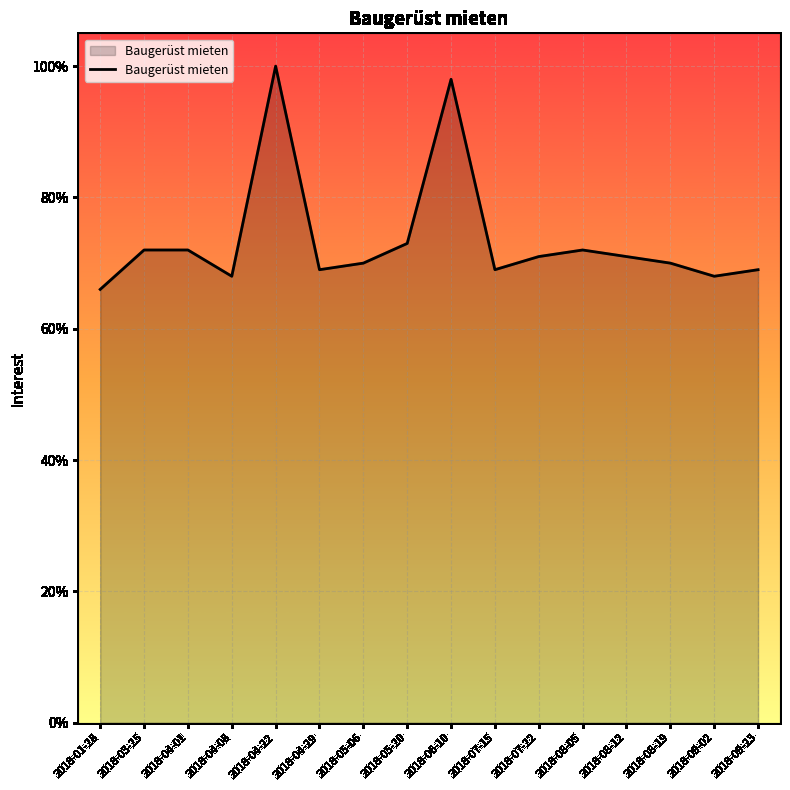

Reading left to right, what are all the values shown in this chart?

2018-01-28=66	2018-03-25=72	2018-04-01=72	2018-04-08=68	2018-04-22=100	2018-04-29=69	2018-05-06=70	2018-05-20=73	2018-06-10=98	2018-07-15=69	2018-07-22=71	2018-08-05=72	2018-08-12=71	2018-08-19=70	2018-09-02=68	2018-09-23=69